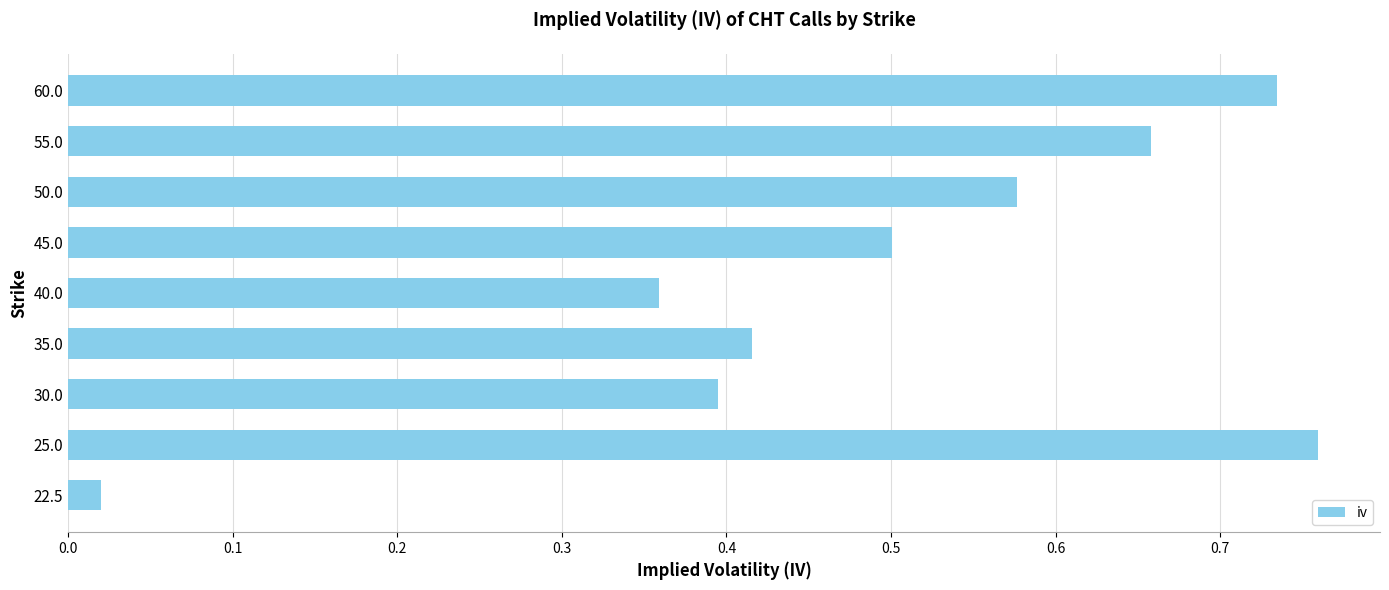

How many series are shown in this chart?

1